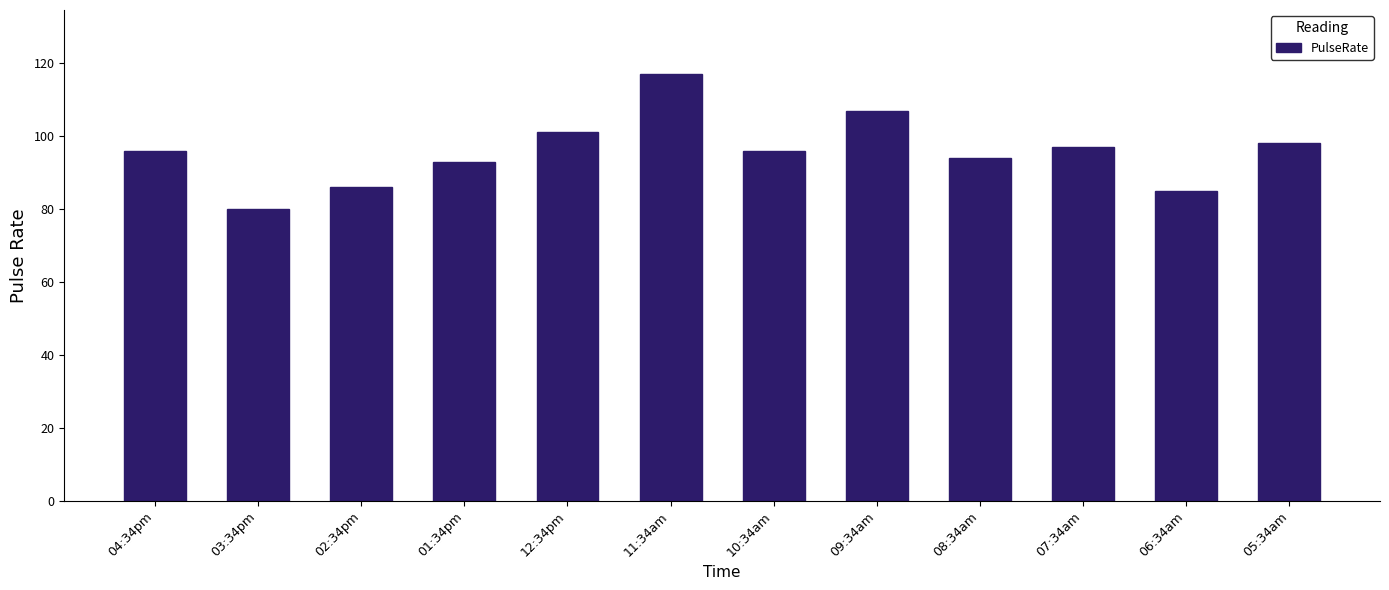

What value does the data have at 10:34am?

96